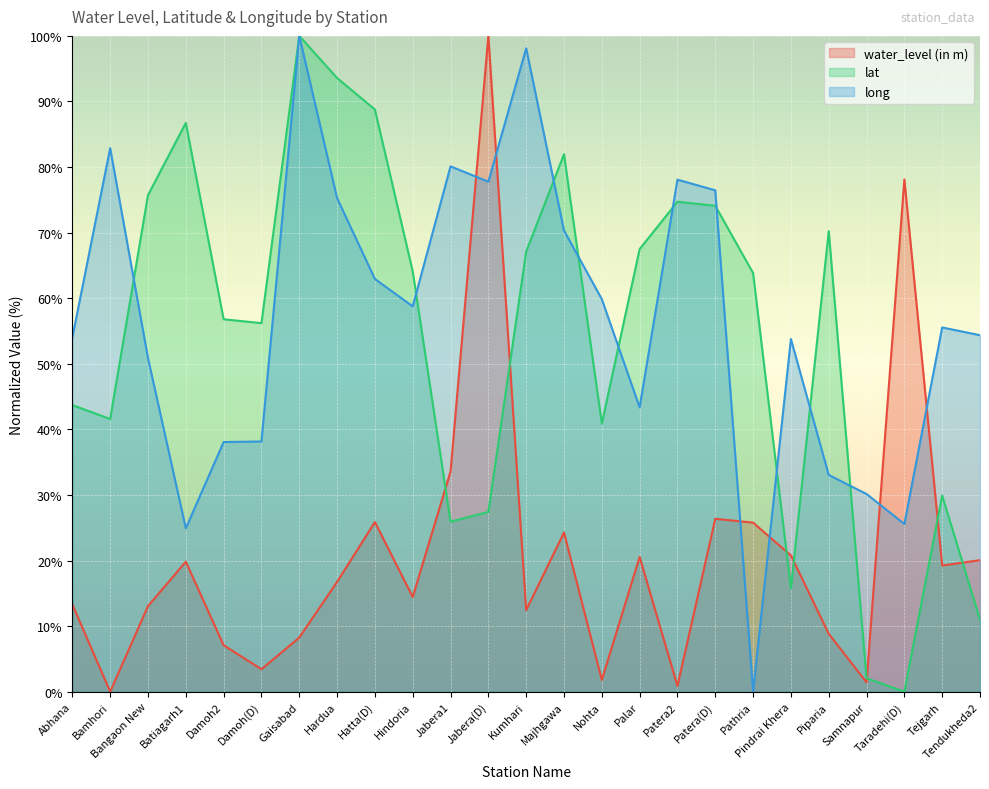

Which series has the largest total across all categories?

long